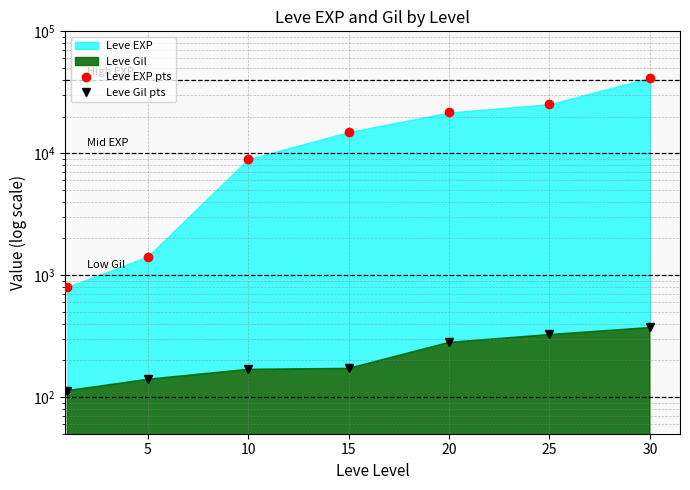

What is the sum of all Leve EXP pts values?

114330